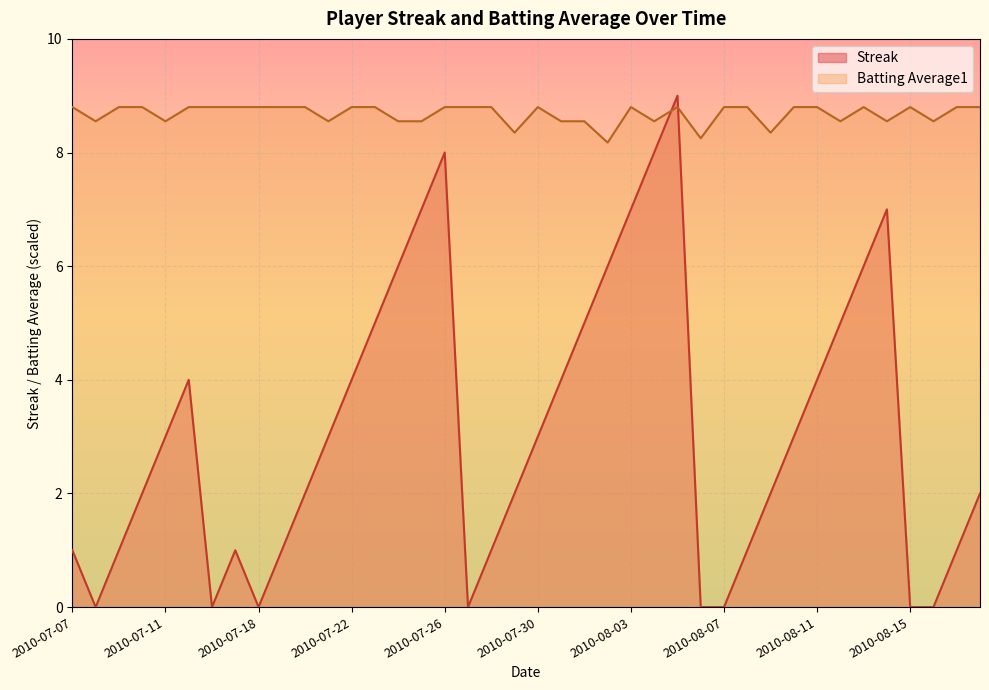

Reading left to right, what are all the values shown in this chart?

Streak: 2010-07-07=1.0	2010-07-08=0.0	2010-07-09=1.0	2010-07-10=2.0	2010-07-11=3.0	2010-07-15=4.0	2010-07-16=0.0	2010-07-17=1.0	2010-07-18=0.0	2010-07-19=1.0	2010-07-20=2.0	2010-07-21=3.0	2010-07-22=4.0	2010-07-23=5.0	2010-07-24=6.0	2010-07-25=7.0	2010-07-26=8.0	2010-07-27=0.0	2010-07-28=1.0	2010-07-29=2.0	2010-07-30=3.0	2010-07-31=4.0	2010-08-01=5.0	2010-08-02=6.0	2010-08-03=7.0	2010-08-04=8.0	2010-08-05=9.0	2010-08-06=0.0	2010-08-07=0.0	2010-08-08=1.0	2010-08-09=2.0	2010-08-10=3.0	2010-08-11=4.0	2010-08-12=5.0	2010-08-13=6.0	2010-08-14=7.0	2010-08-15=0.0	2010-08-16=0.0	2010-08-17=1.0	2010-08-18=2.0
Batting Average1: 2010-07-07=8.8	2010-07-08=8.6	2010-07-09=8.8	2010-07-10=8.8	2010-07-11=8.6	2010-07-15=8.8	2010-07-16=8.8	2010-07-17=8.8	2010-07-18=8.8	2010-07-19=8.8	2010-07-20=8.8	2010-07-21=8.6	2010-07-22=8.8	2010-07-23=8.8	2010-07-24=8.6	2010-07-25=8.6	2010-07-26=8.8	2010-07-27=8.8	2010-07-28=8.8	2010-07-29=8.3	2010-07-30=8.8	2010-07-31=8.6	2010-08-01=8.6	2010-08-02=8.2	2010-08-03=8.8	2010-08-04=8.6	2010-08-05=8.8	2010-08-06=8.2	2010-08-07=8.8	2010-08-08=8.8	2010-08-09=8.3	2010-08-10=8.8	2010-08-11=8.8	2010-08-12=8.6	2010-08-13=8.8	2010-08-14=8.6	2010-08-15=8.8	2010-08-16=8.6	2010-08-17=8.8	2010-08-18=8.8